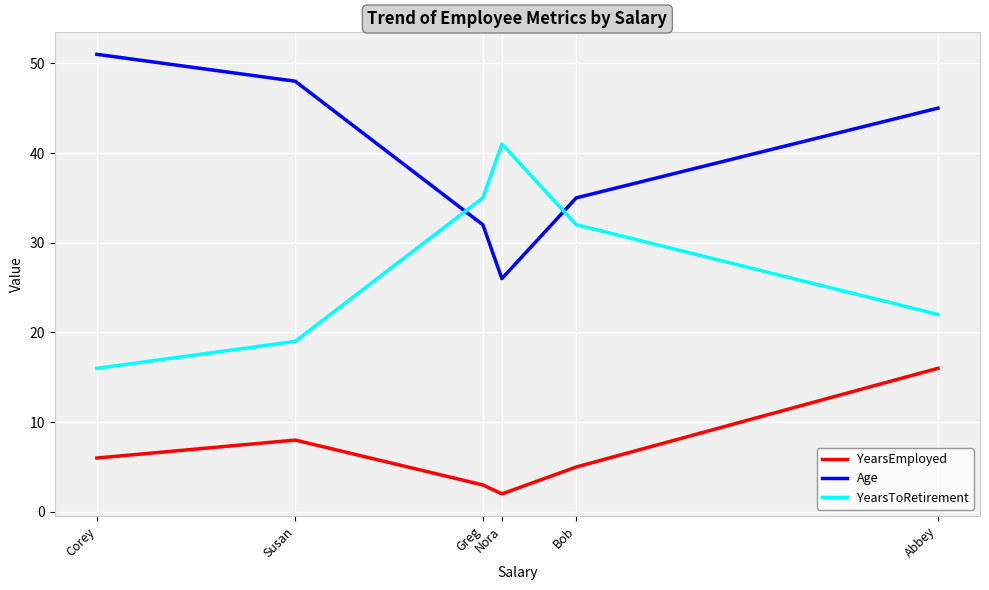

Rank the series by their average value, from highest to lowest.

Age, YearsToRetirement, YearsEmployed